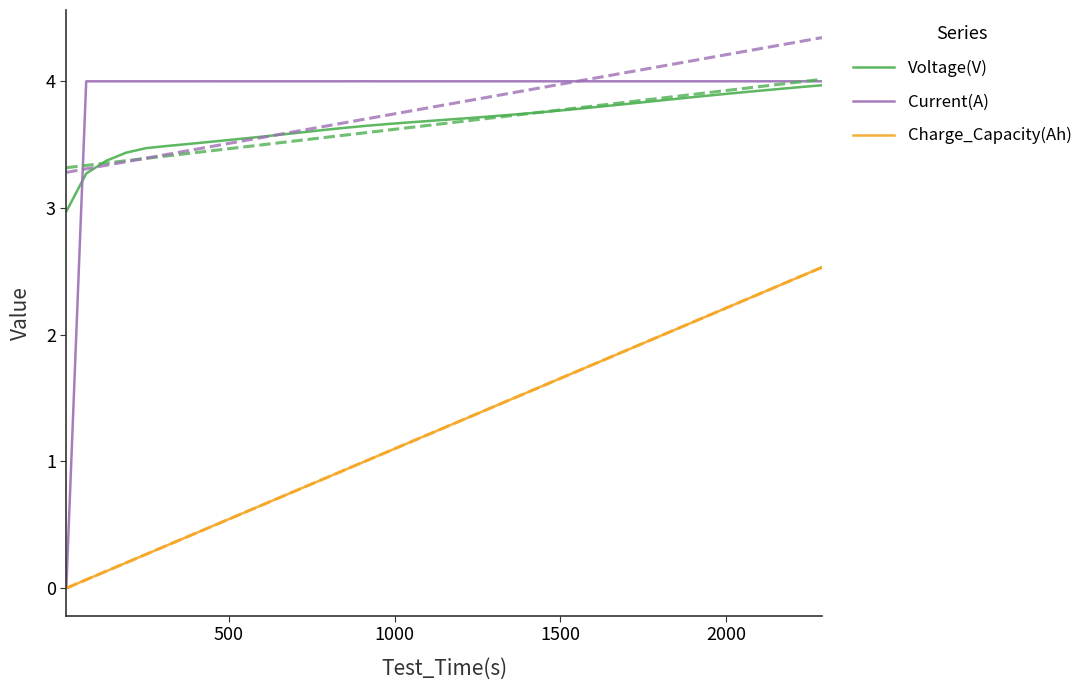

True or false: Charge_Capacity(Ah) and Voltage(V) cross at least once.

False